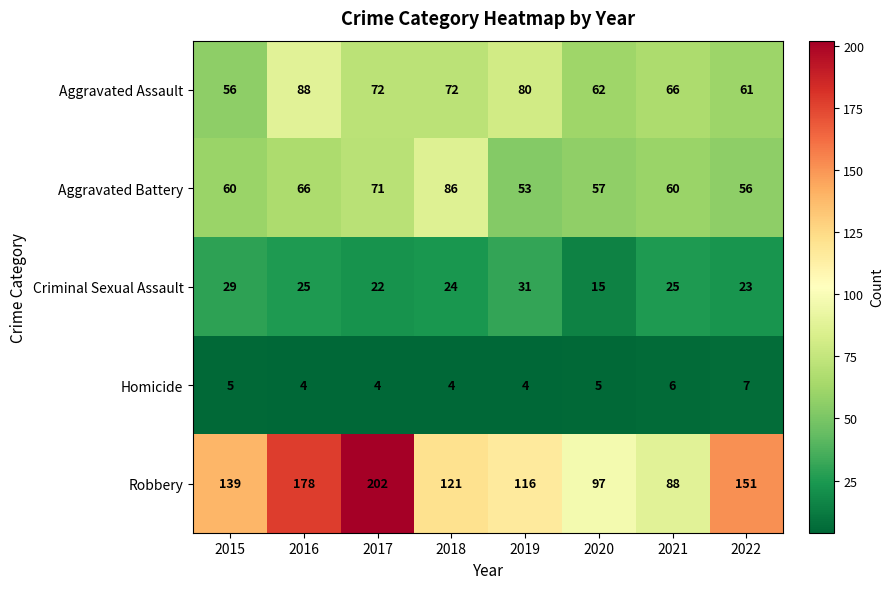

Rank the series at 2020 from highest to lowest value.

Robbery, Aggravated Assault, Aggravated Battery, Criminal Sexual Assault, Homicide